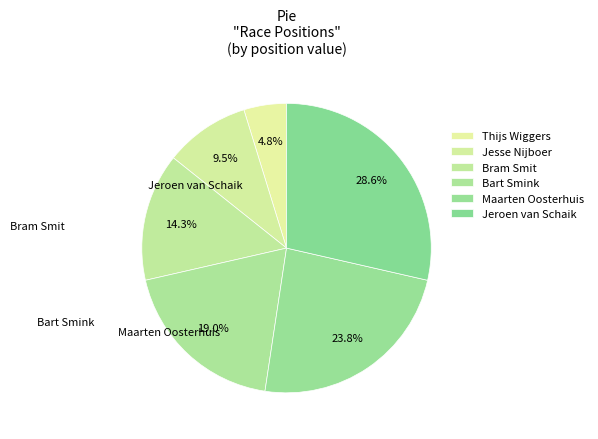

Is there any slice that represents more than half of the pie?

No